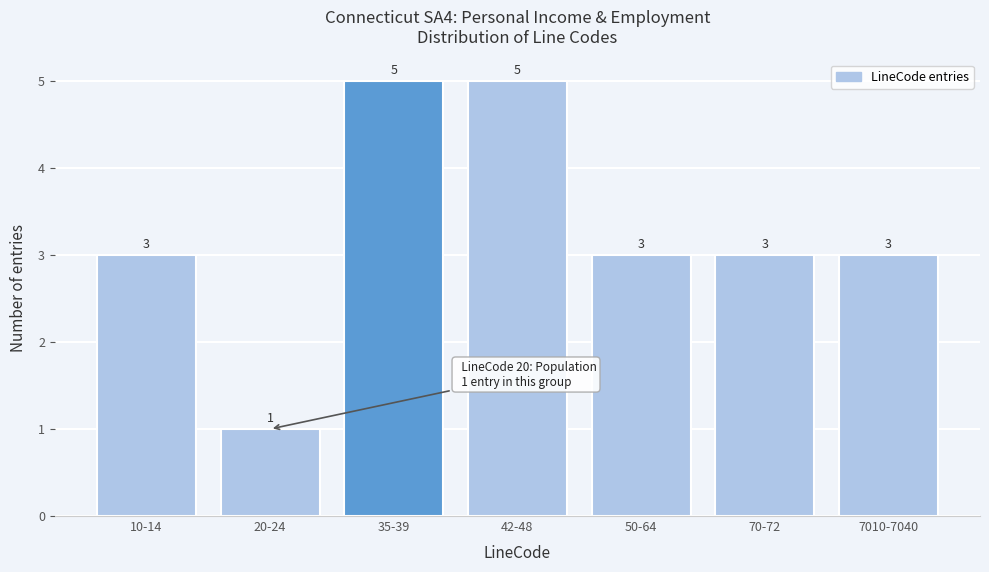

Reading right to left, what are all the values shown in this chart?

7010-7040=3	70-72=3	50-64=3	42-48=5	35-39=5	20-24=1	10-14=3